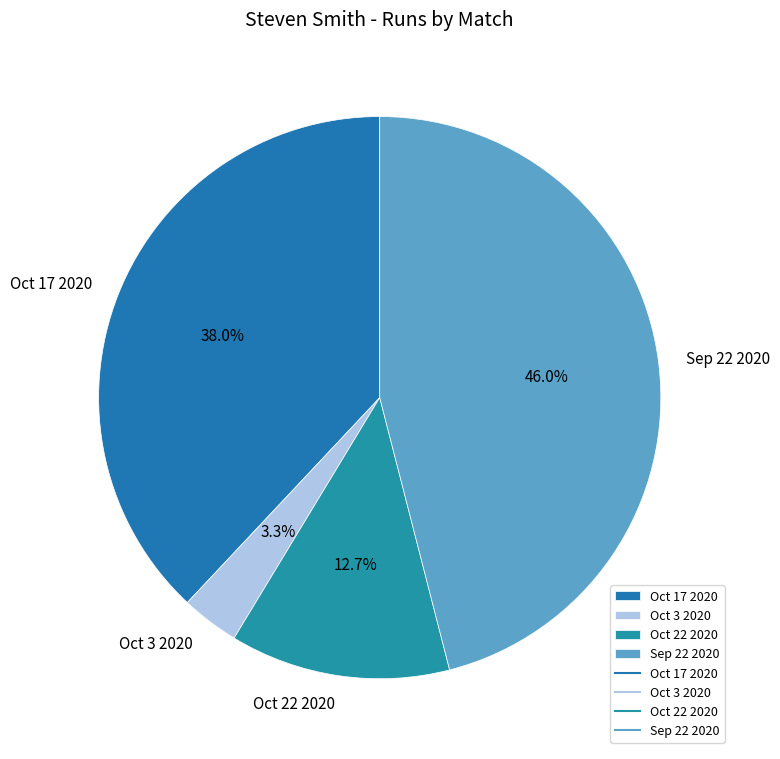

Which slice is the smallest?

Oct 3 2020